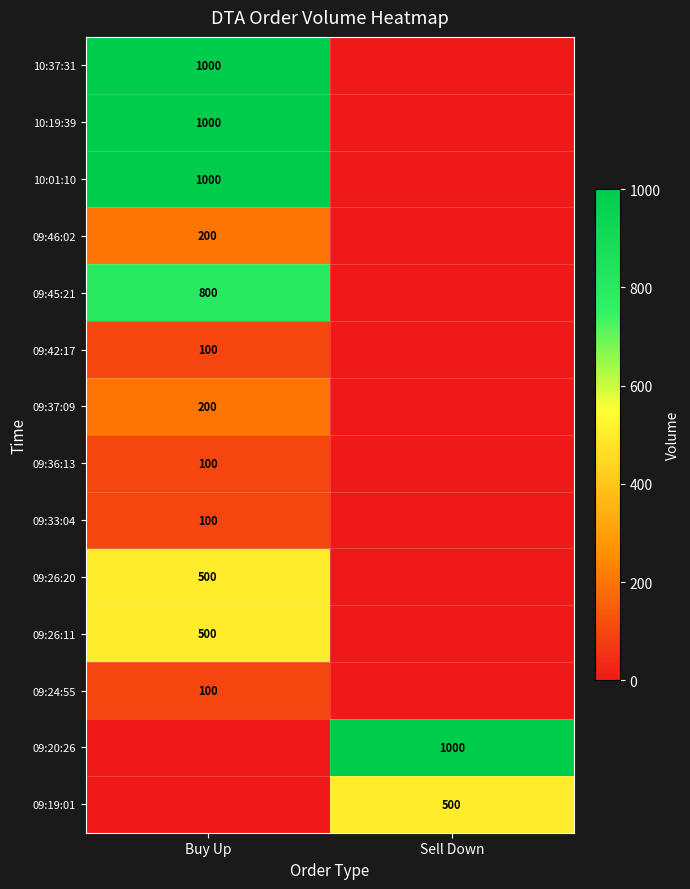

Is the value of 09:20:26 at Sell Down greater than the value of 09:33:04 at Buy Up?

Yes